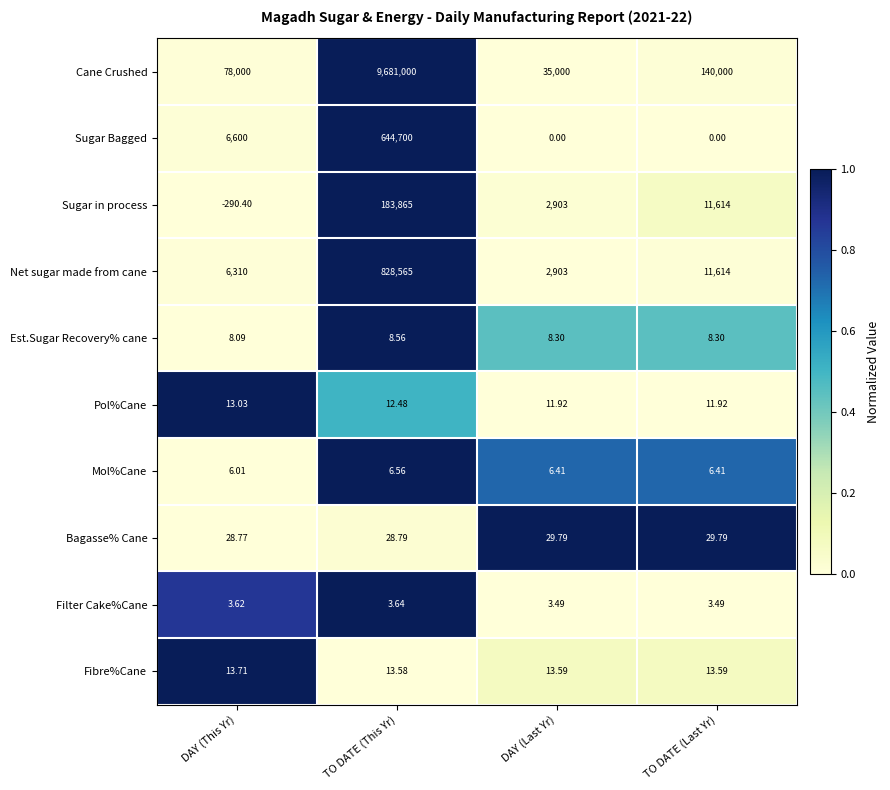

Which series has the largest range (max minus min)?

Cane Crushed